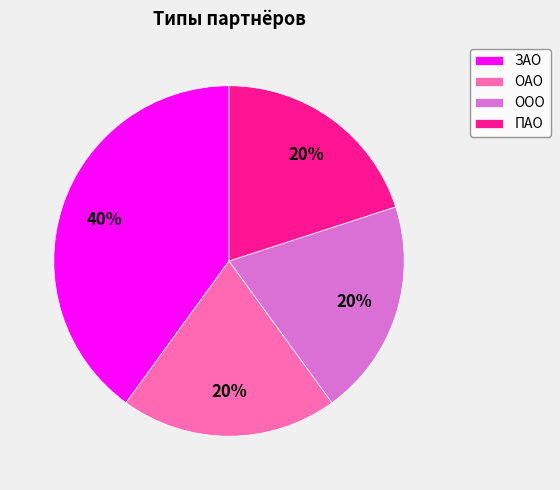

Is it true that ПАО is 20% of the pie?

True